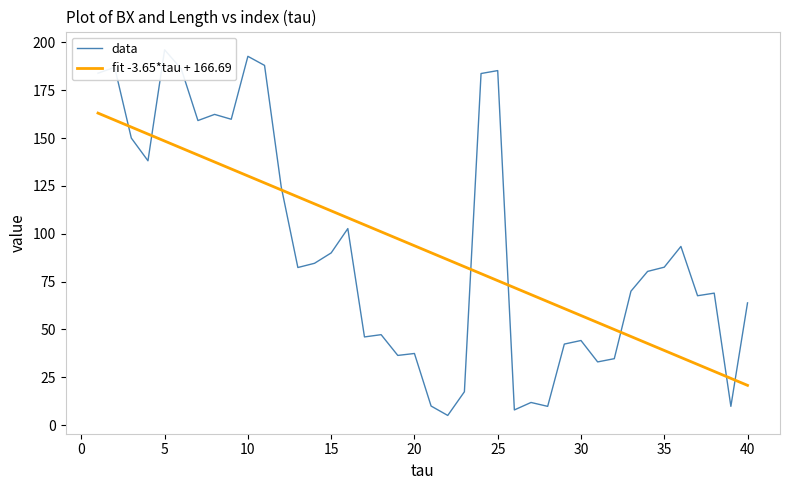

True or false: data has more than 2 interior local peaks.

True